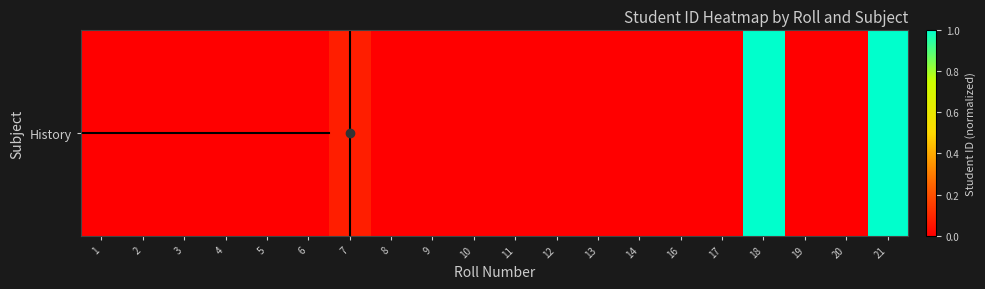

Reading left to right, transcribe all the data shown in this chart.

0.0	0.0	0.0	0.0	0.0	0.0	0.1	0.0	0.0	0.0	0.0	0.0	0.0	0.0	0.0	0.0	1.0	0.0	0.0	1.0